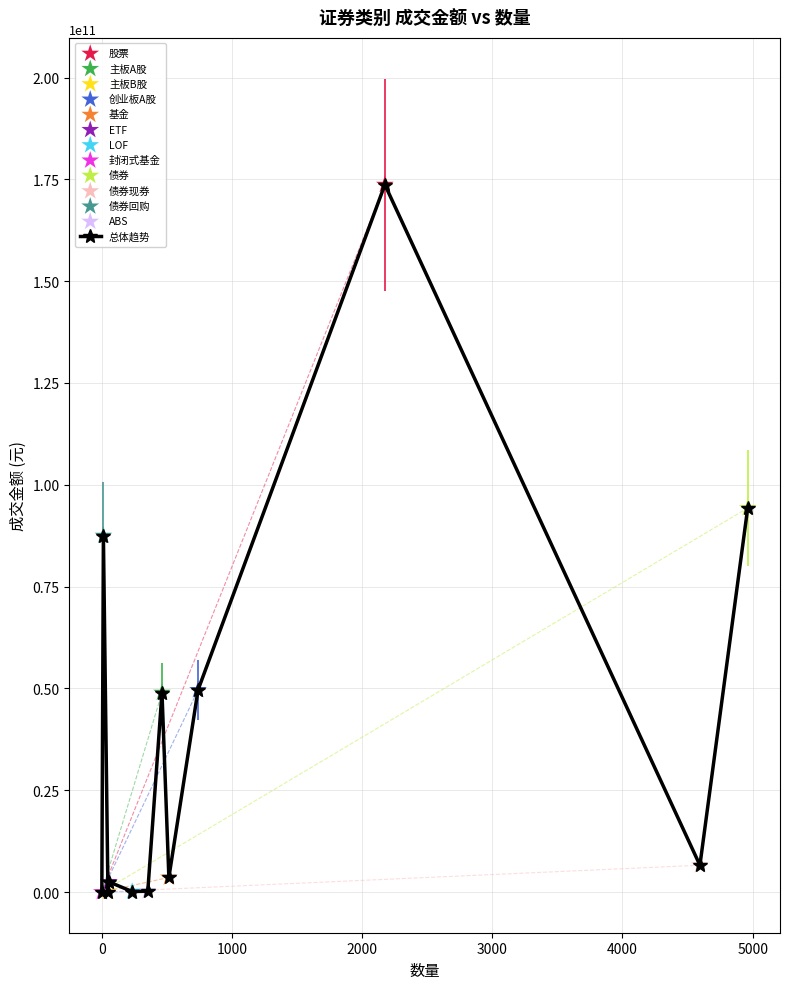

What is the difference between the second highest and minimum values?

94290219455.3